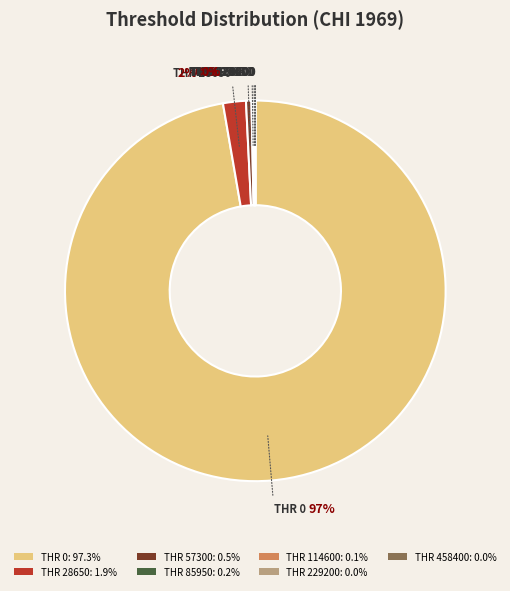

How many slices are in this pie chart?

7